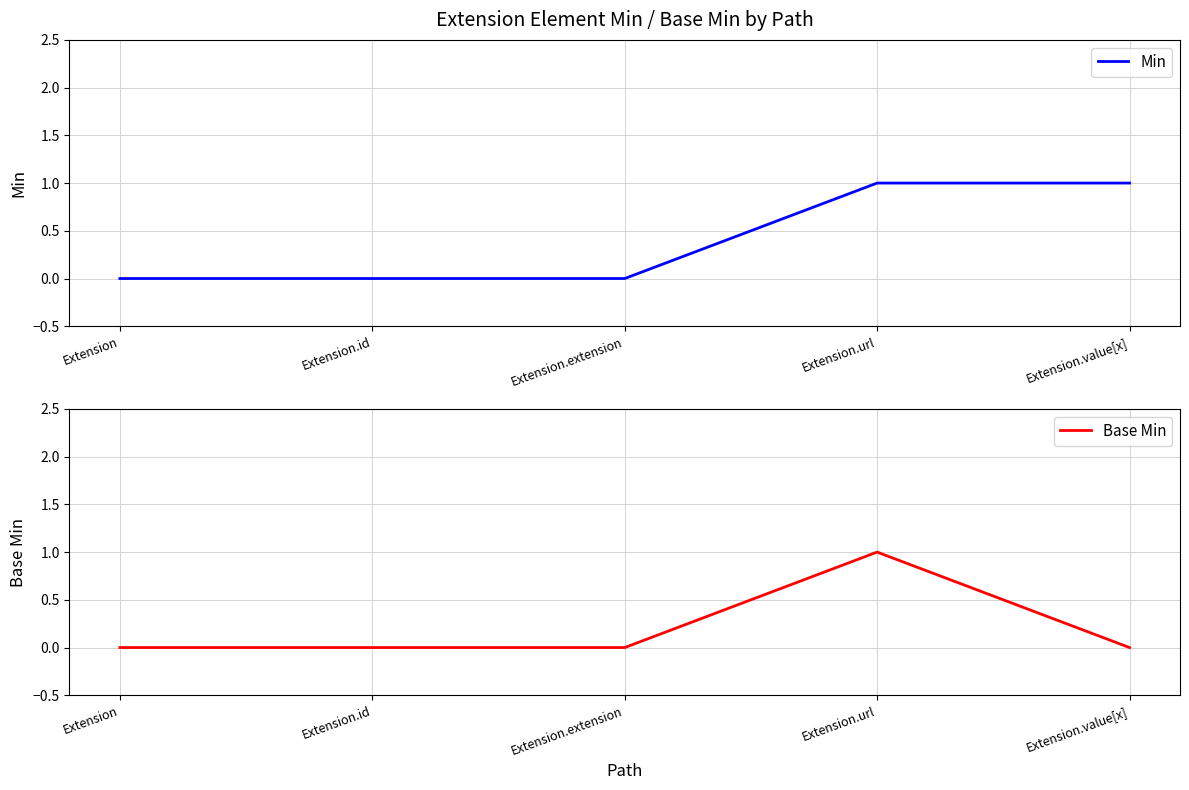

Reading right to left, what are all the values shown in this chart?

Min: 1	1	0	0	0
Base Min: 0	1	0	0	0